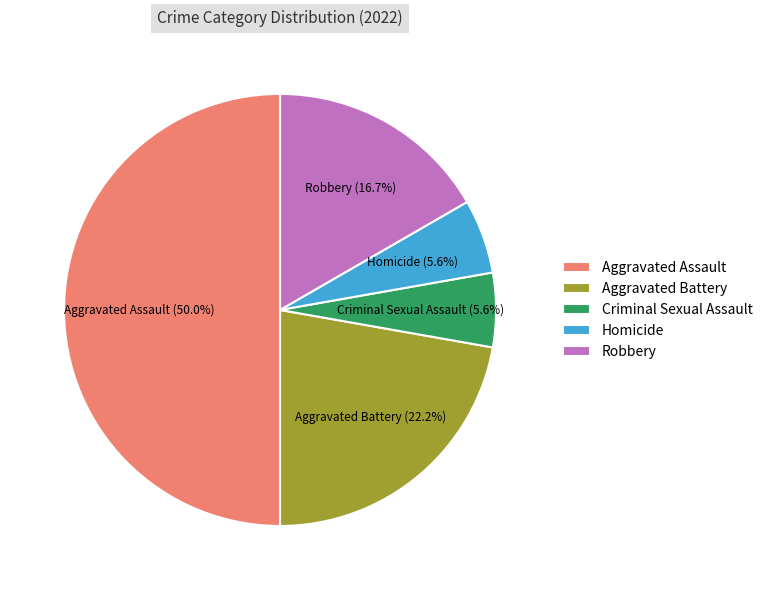

To the nearest percent, what is the combined percentage of Homicide and Aggravated Battery?

28%